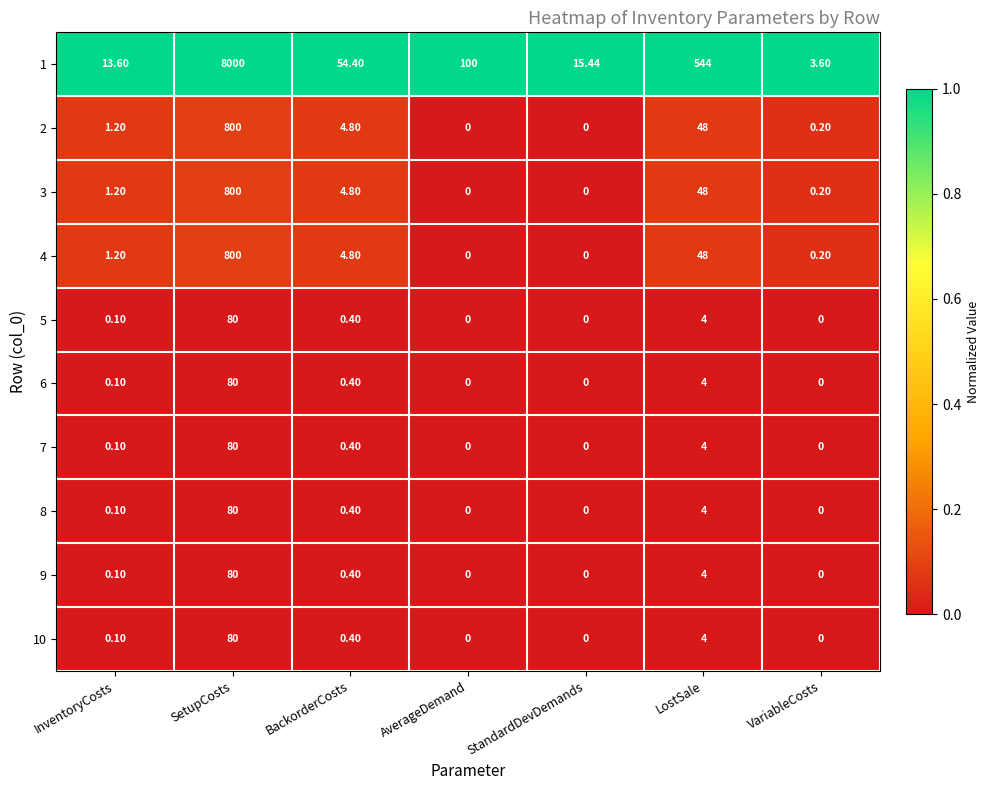

Which category has the highest value across all series?

SetupCosts